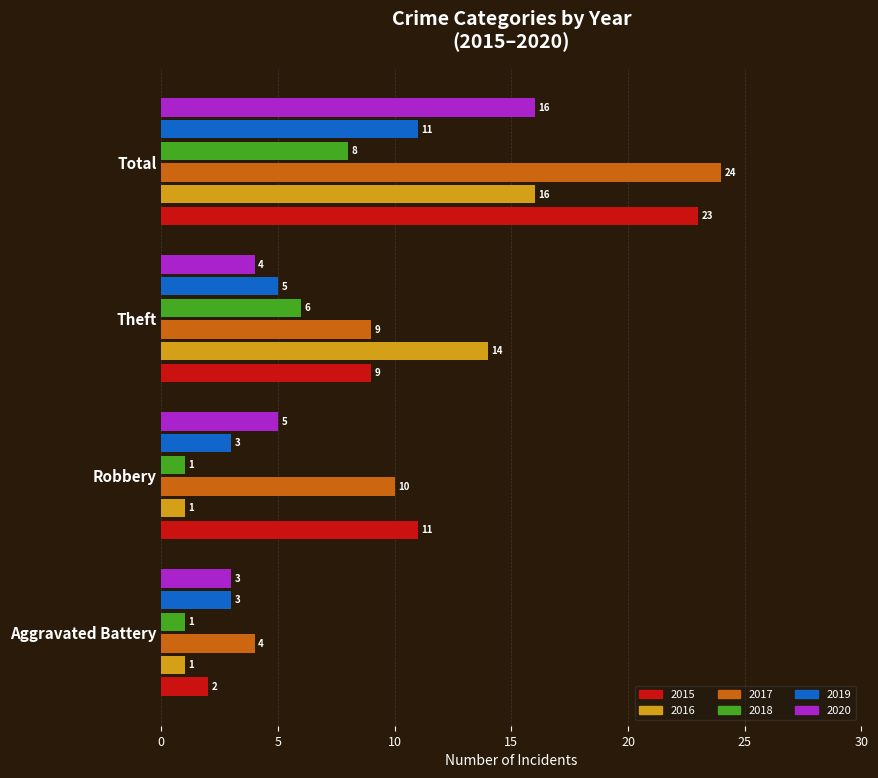

List the labels in order of 2017 value, smallest first.

Aggravated Battery, Theft, Robbery, Total